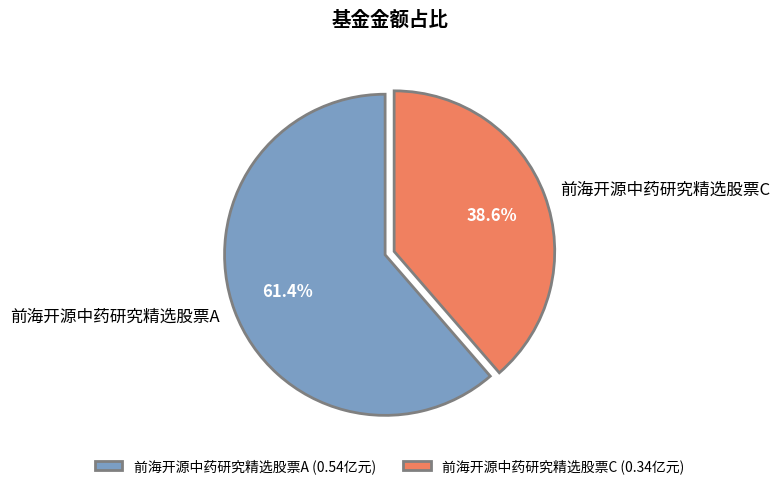

The 前海开源中药研究精选股票C slice represents 39% of the pie. True or false?

True